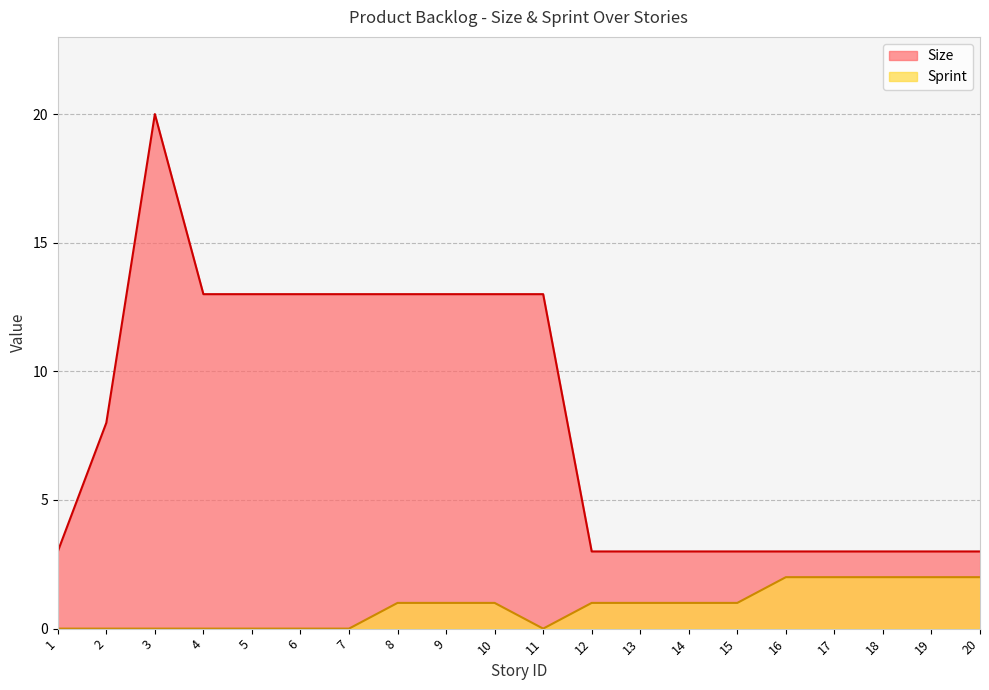

Is the value of Sprint at 8 greater than the value of Size at 17?

No